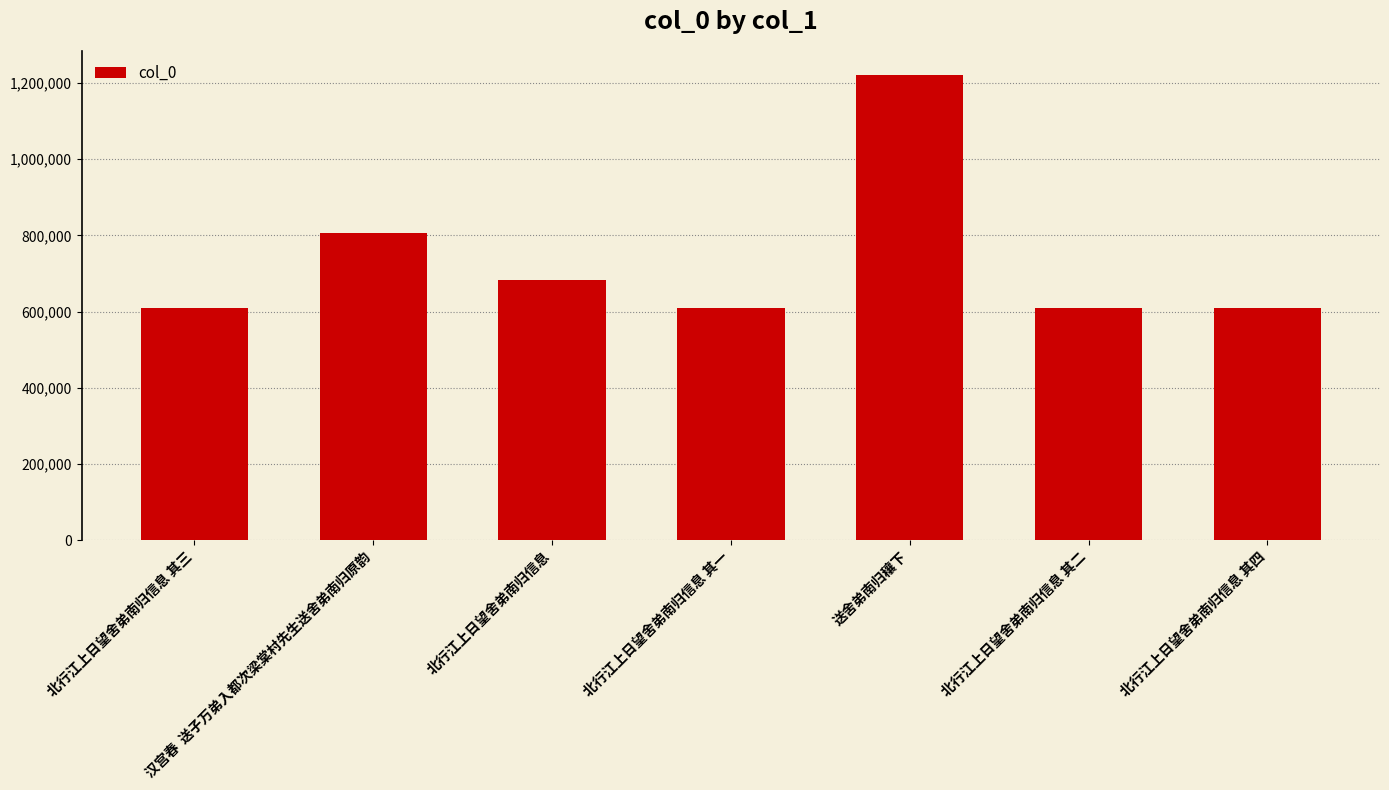

Count the number of categories in the chart.

7